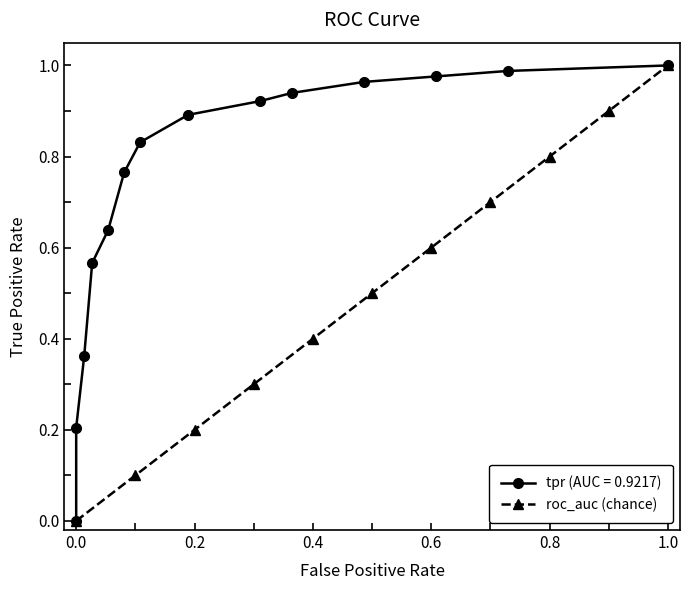

How many data points in roc_auc (chance) are above 0?

10